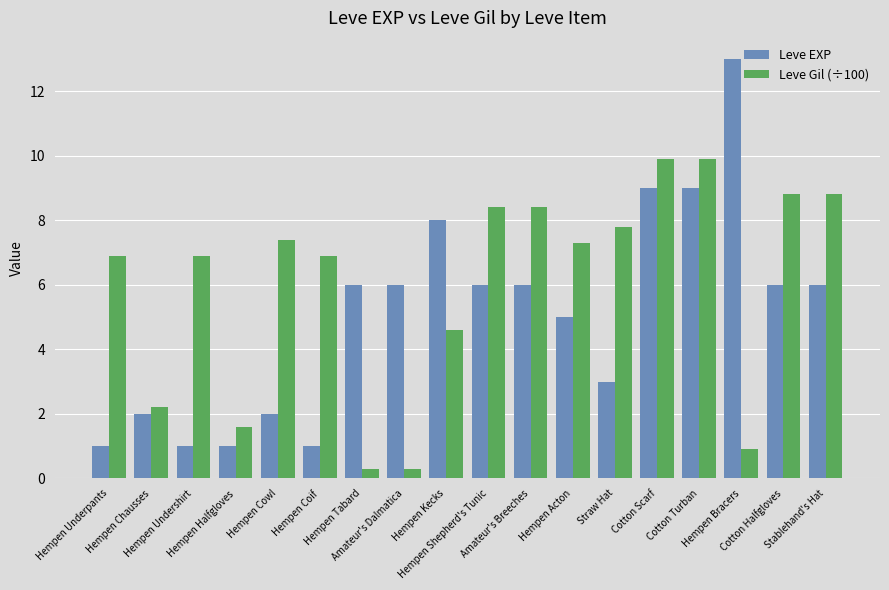

Is the value of Leve EXP at Hempen Undershirt greater than the value of Leve Gil (÷100) at Cotton Turban?

No